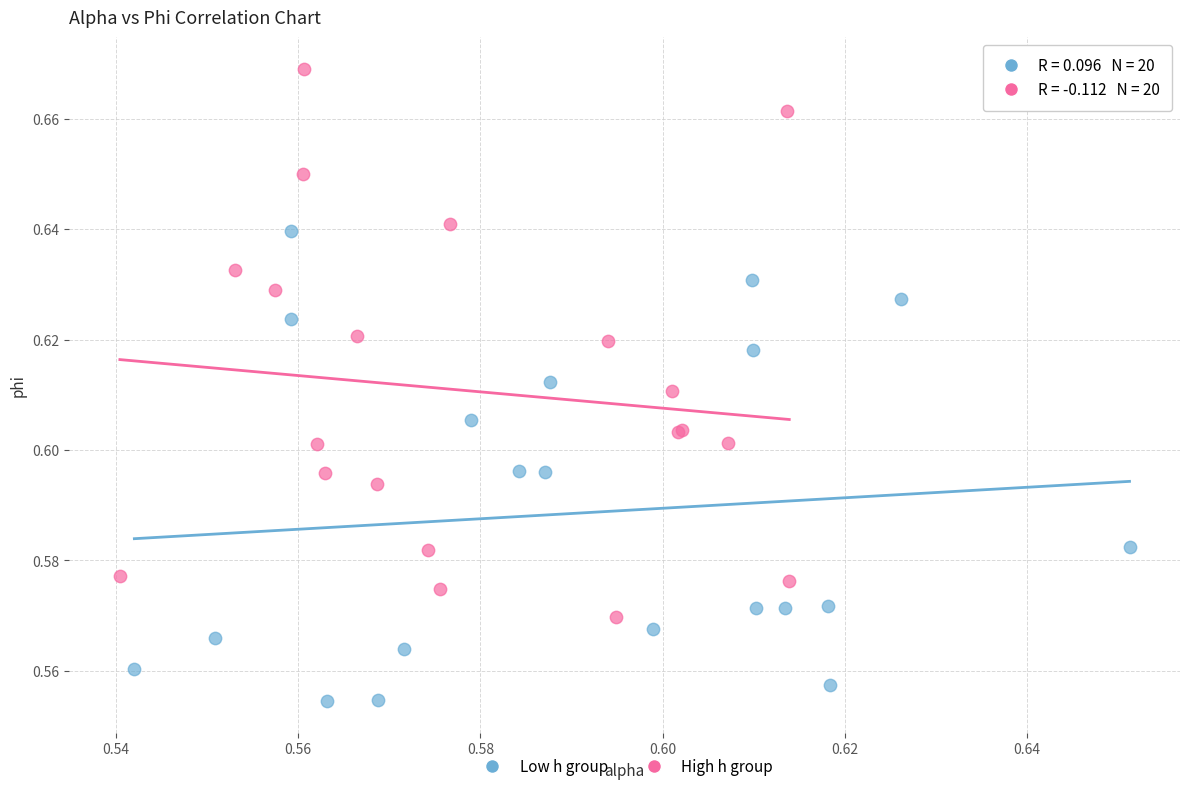

Which series reaches the minimum Y coordinate?

Low h group